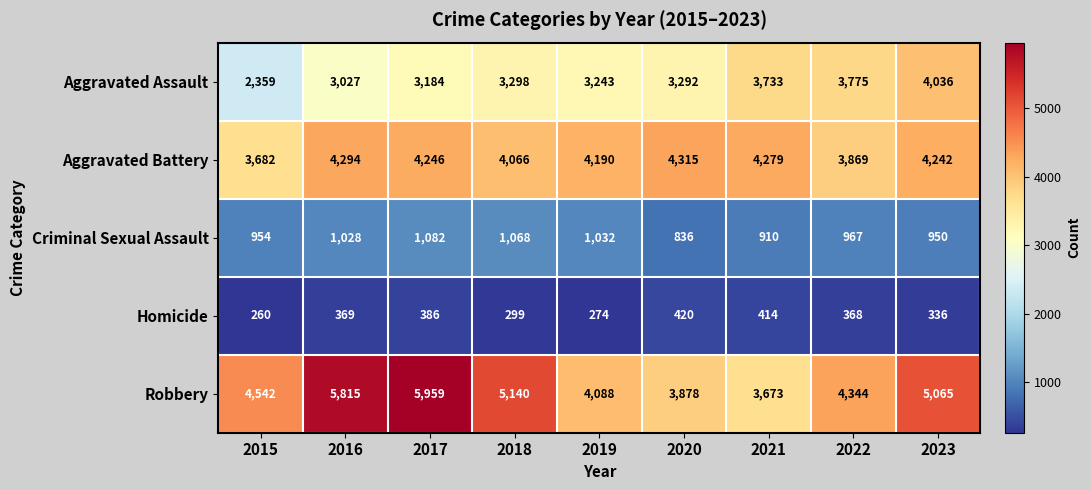

List the series in order of their peak value, highest first.

Robbery, Aggravated Battery, Aggravated Assault, Criminal Sexual Assault, Homicide